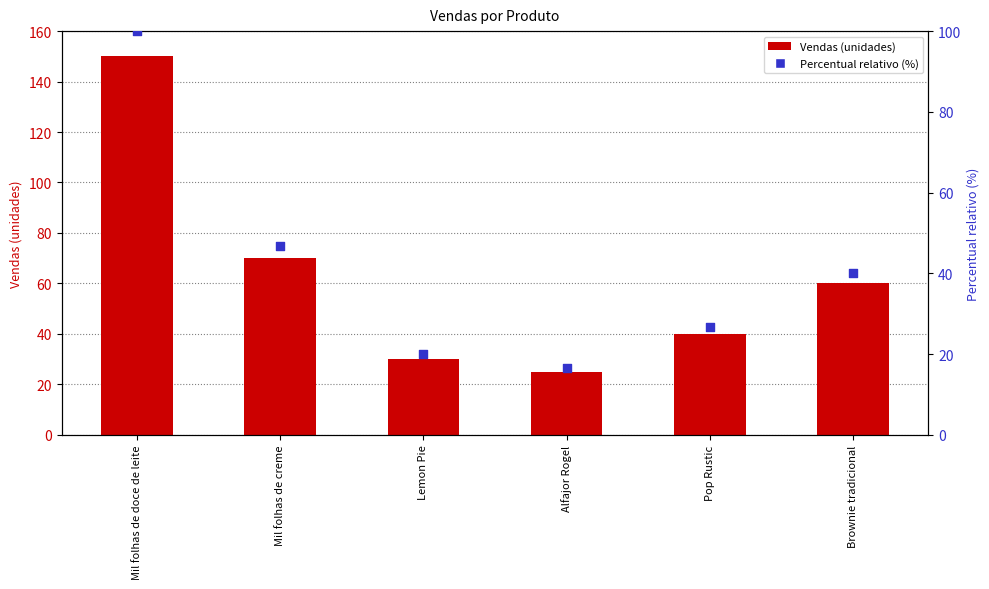

What are all the series names shown in the legend?

Vendas (unidades), Percentual relativo (%)